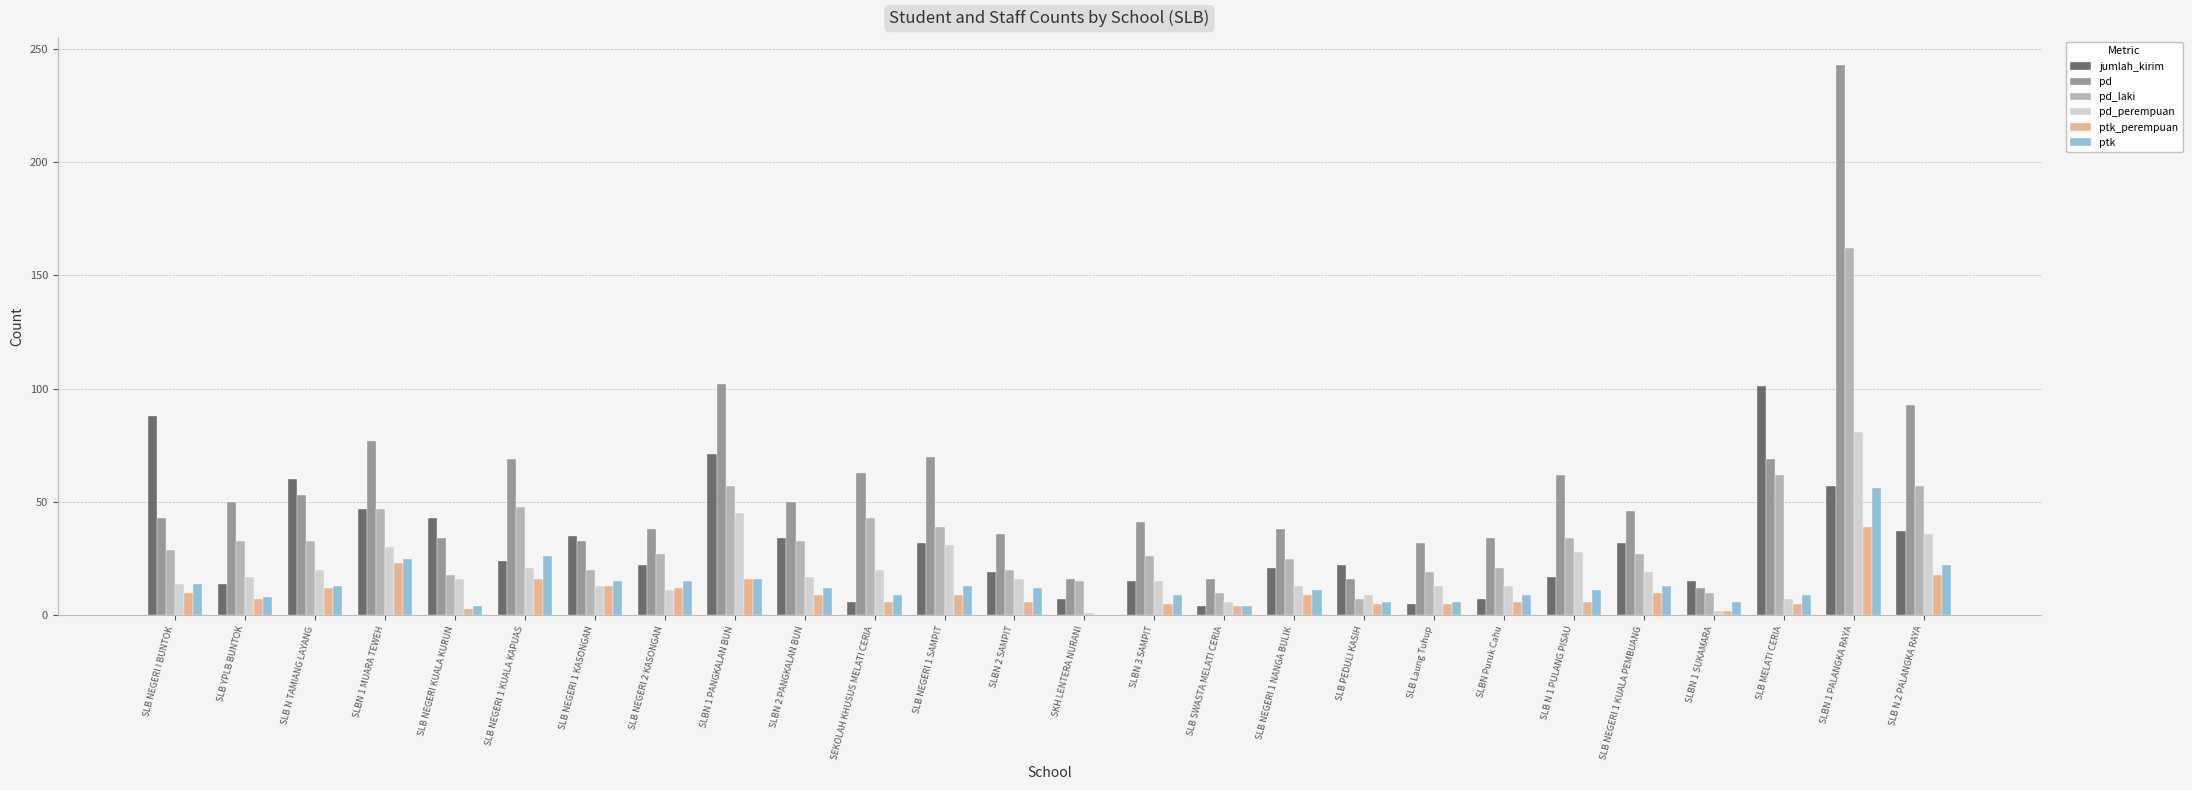

How many series are shown in this chart?

6